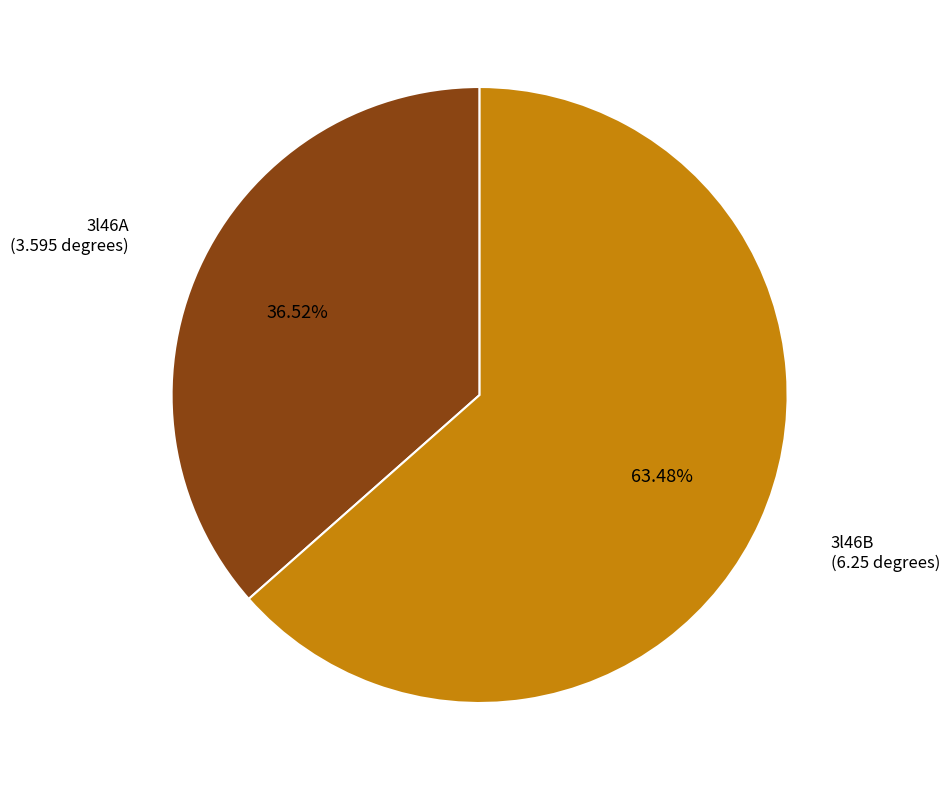

Is there any slice that represents more than half of the pie?

Yes